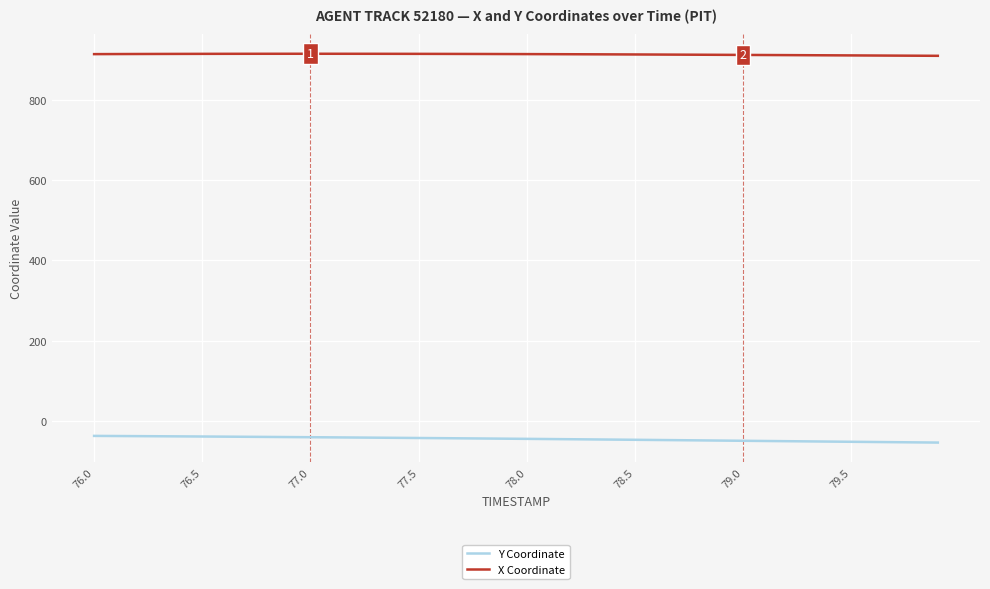

What is the minimum value shown in the chart?

-53.1